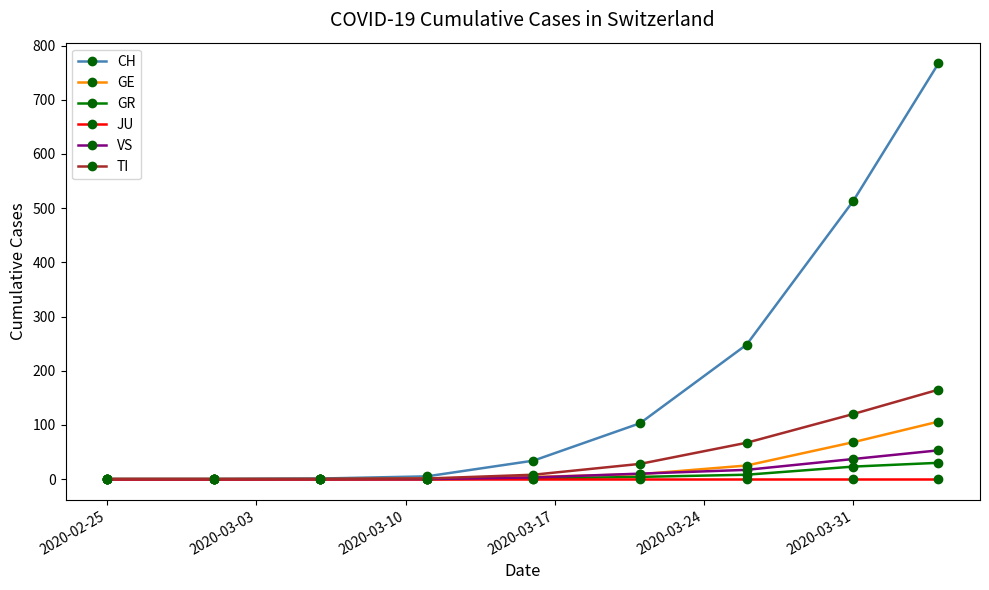

What is the average value of the GR series?

7